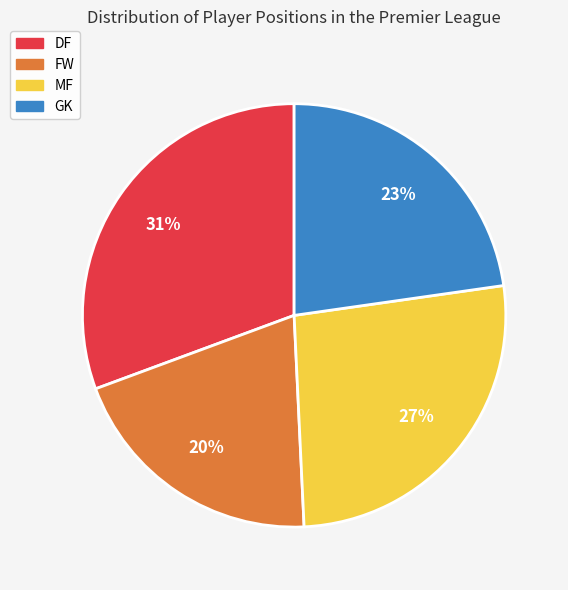

To the nearest percent, what is the average slice percentage?

25%